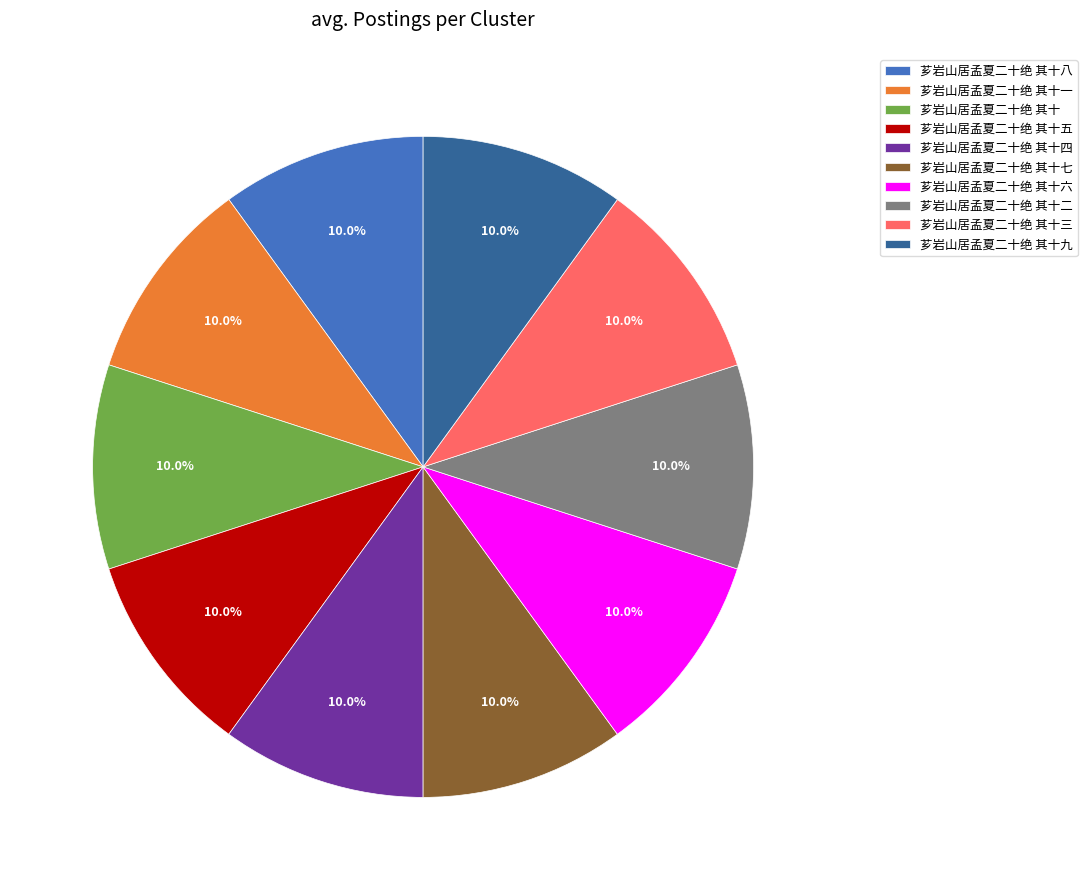

What is the ratio of the value at 芗岩山居孟夏二十绝 其十二 to the value at 芗岩山居孟夏二十绝 其十一?

1.0